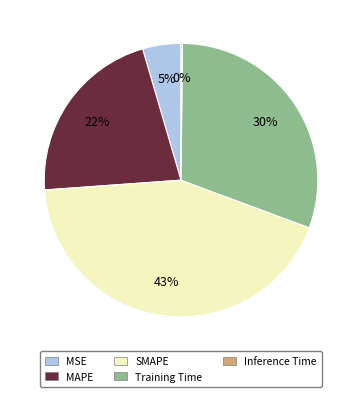

Which slice is the largest?

SMAPE